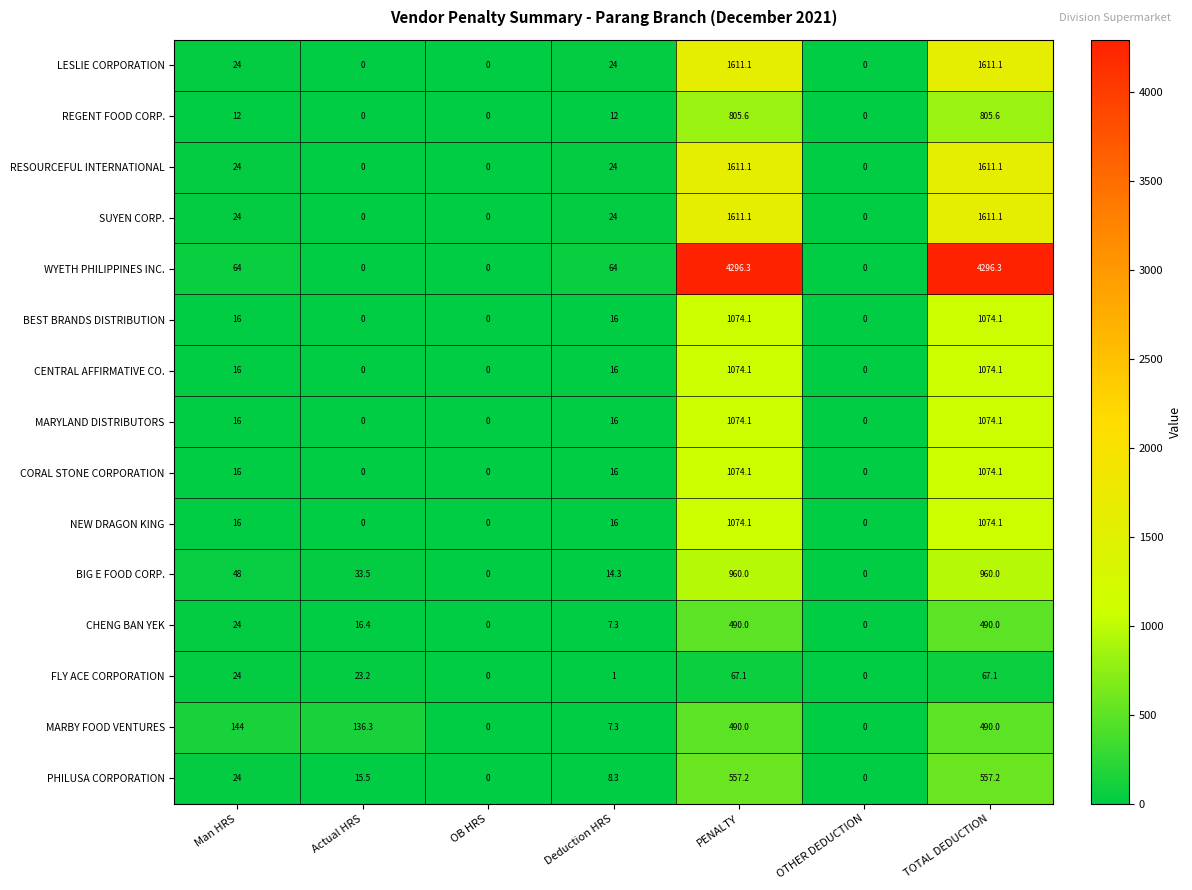

What is the greatest value displayed?

4296.3